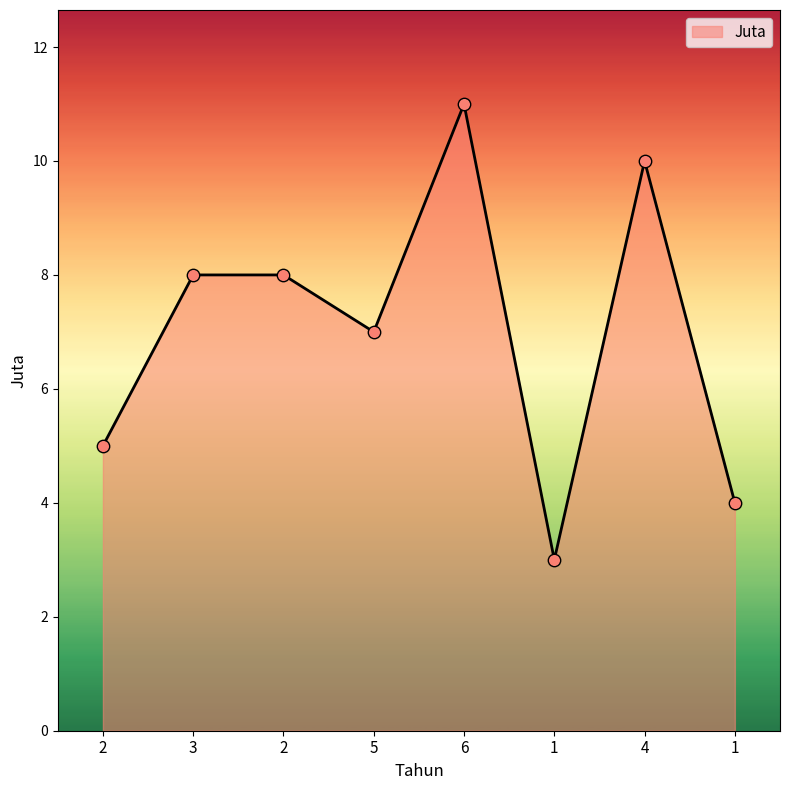

Approximately how many times larger is the value at 5 compared to 2?

1.4